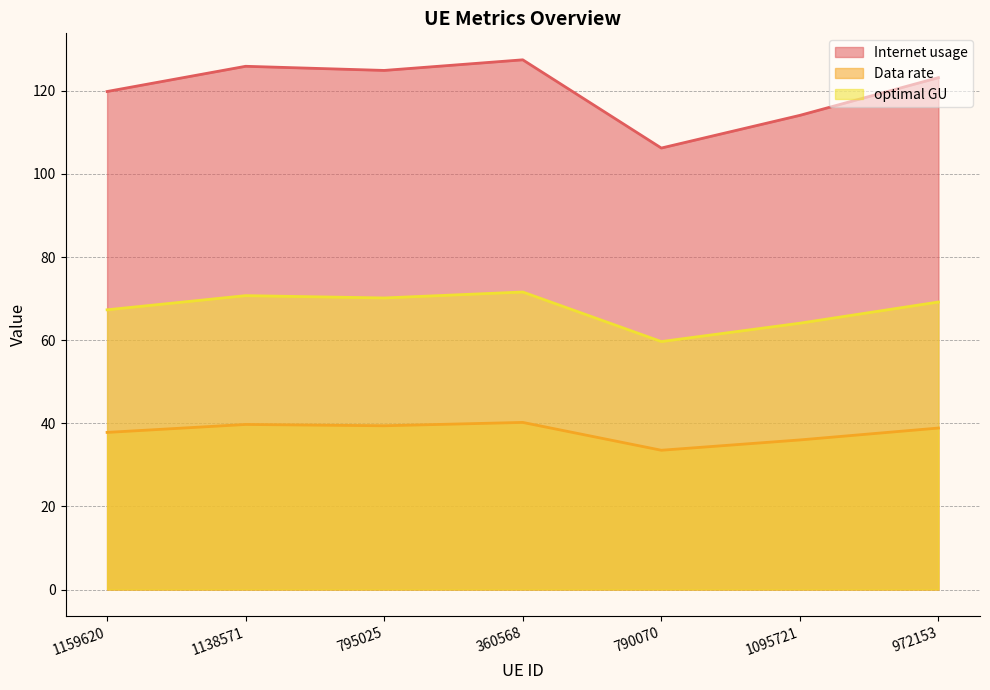

How many distinct data groups are displayed?

3